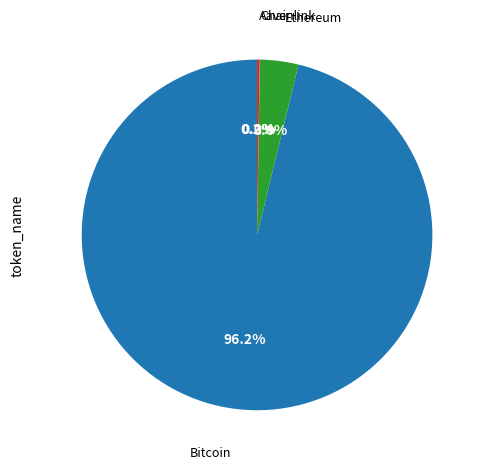

To the nearest percent, what is the average slice percentage?

25%